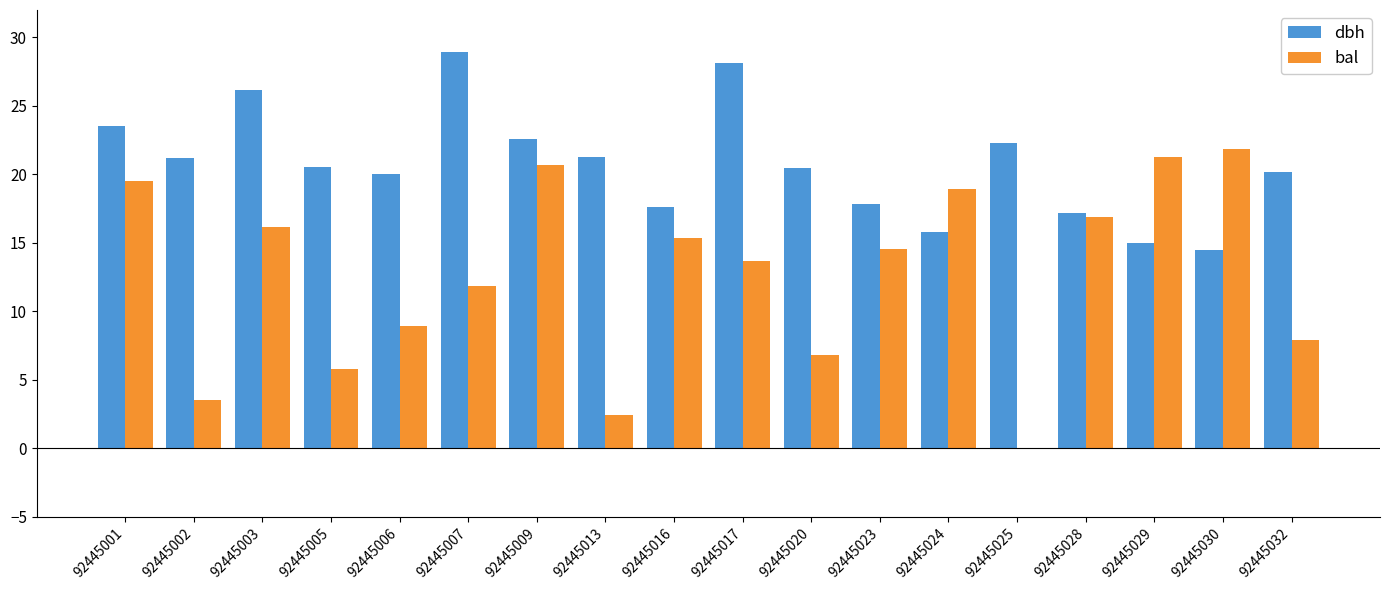

What value does the dbh series have at 92445007?

28.9